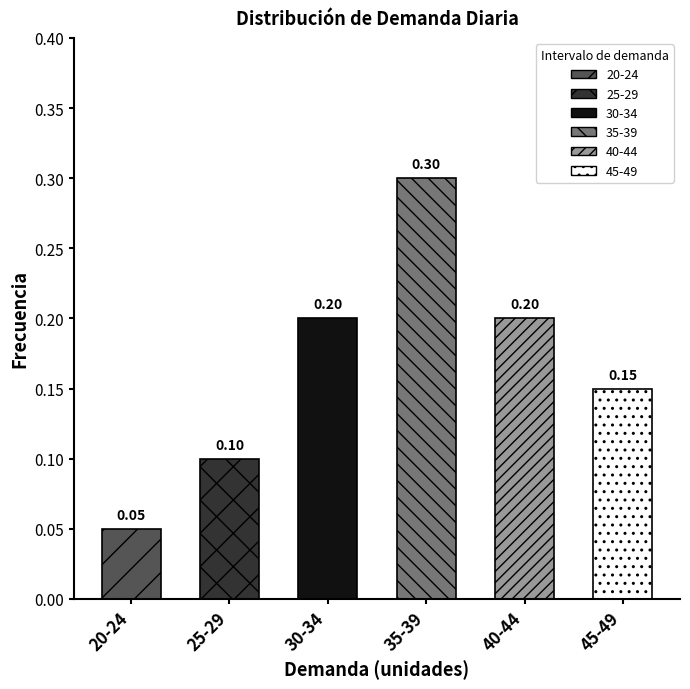

List the labels in order of value, largest first.

35-39, 30-34, 40-44, 45-49, 25-29, 20-24